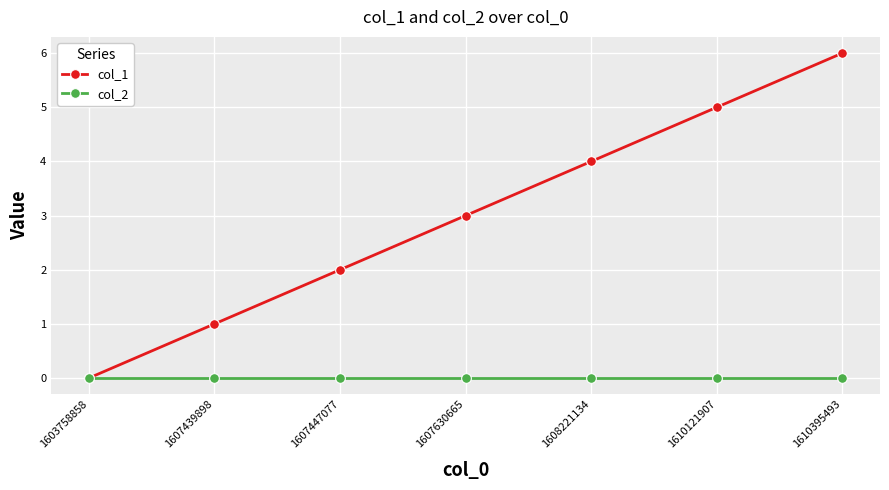

What are all the series names shown in the legend?

col_1, col_2